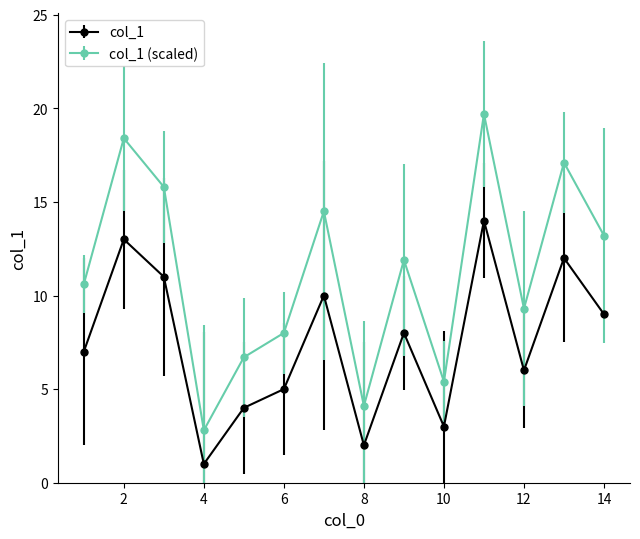

True or false: col_1 (scaled) and col_1 intersect in this chart.

False